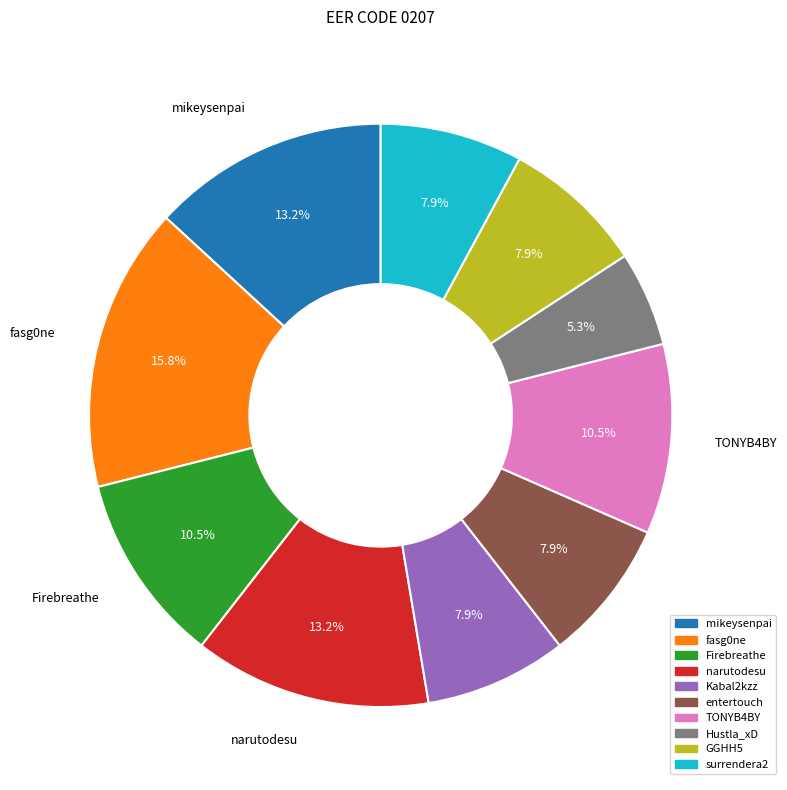

What is the total percentage of entertouch and fasg0ne?

23.7%